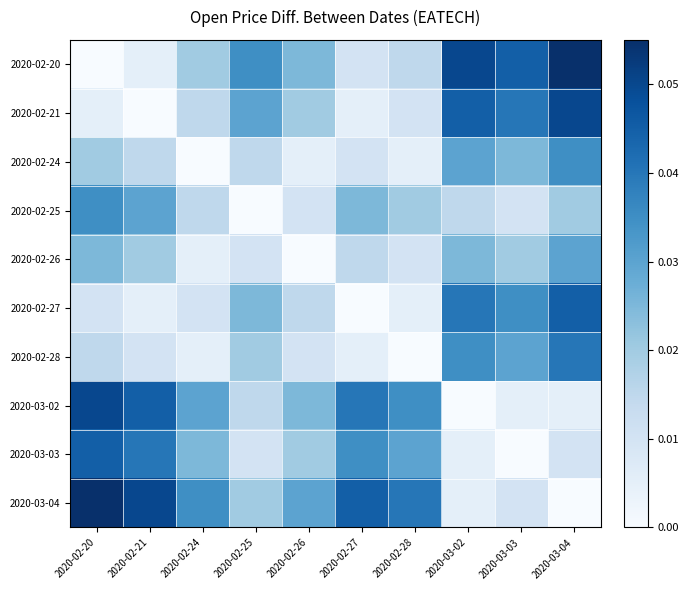

Count the number of data series in this chart.

10